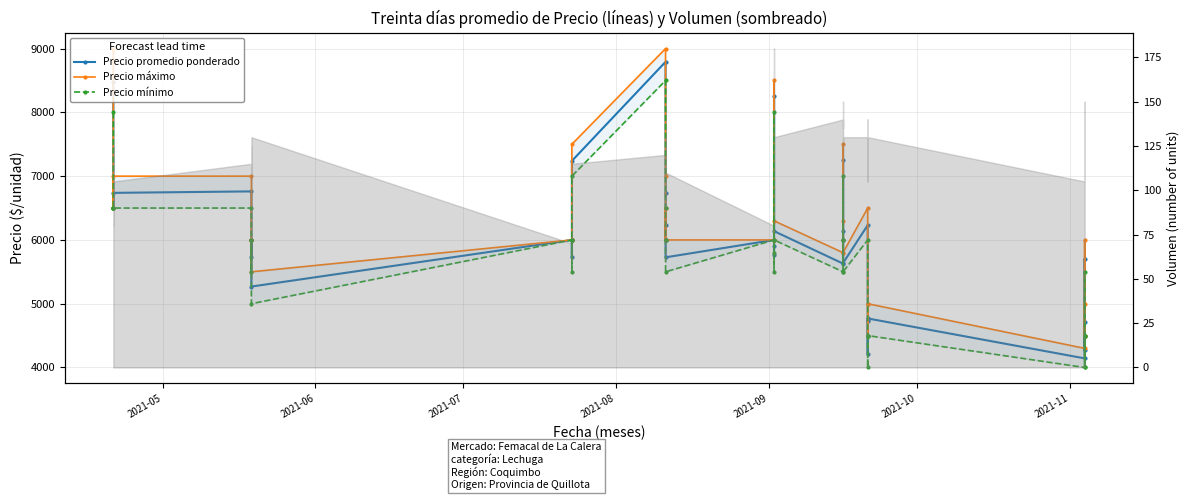

What is the difference between the maximum and minimum values in the Precio máximo series?

4700